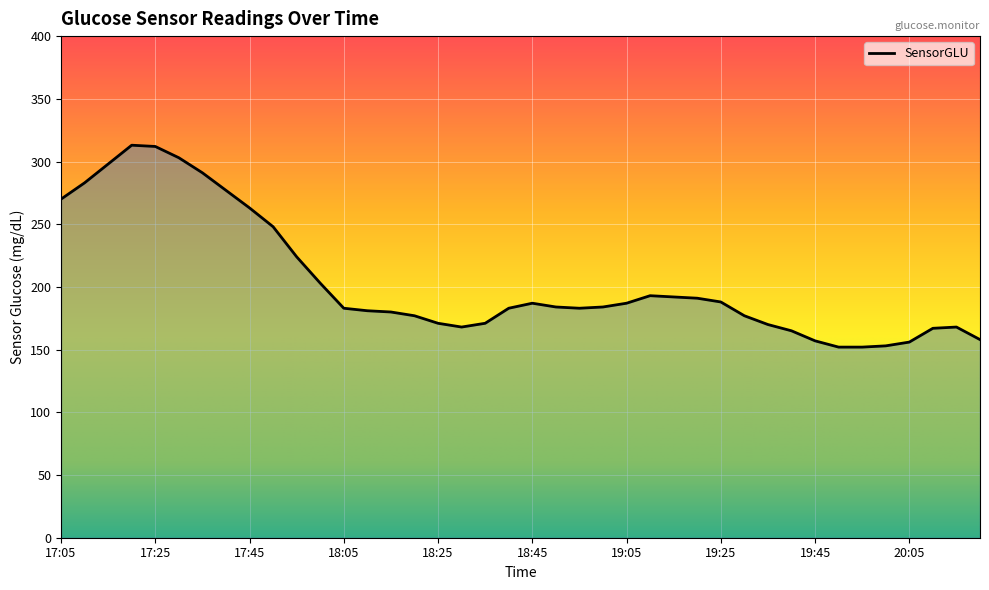

What is the minimum value shown in the chart?

152